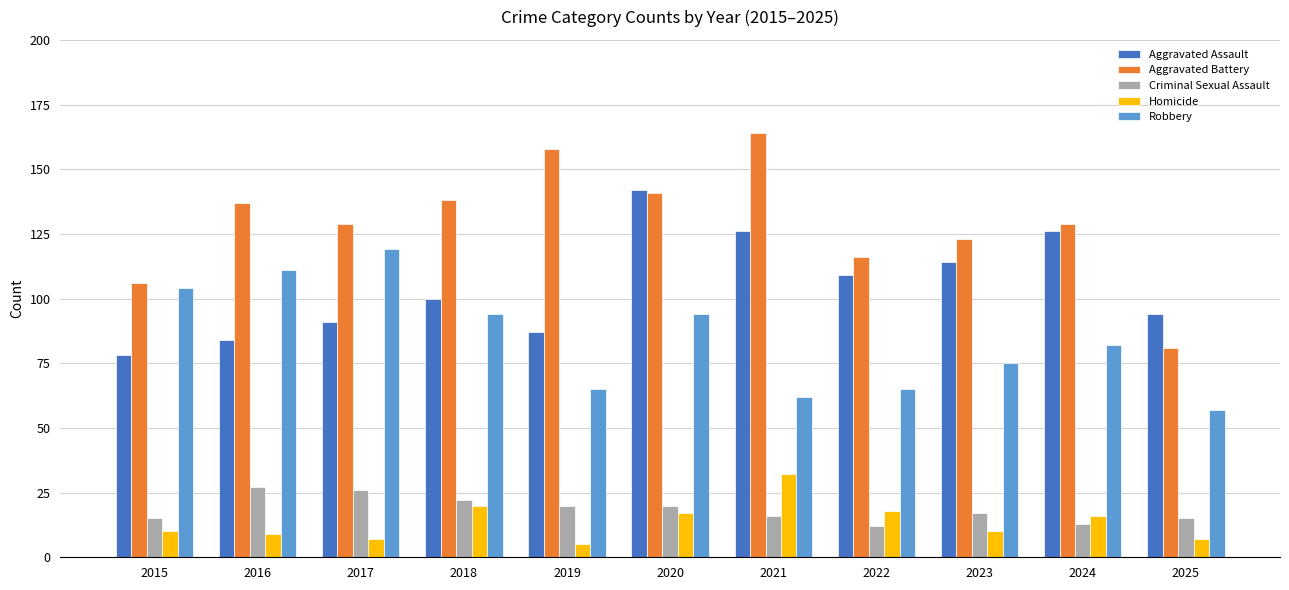

The value of Aggravated Battery at 2020 is 141. True or false?

True